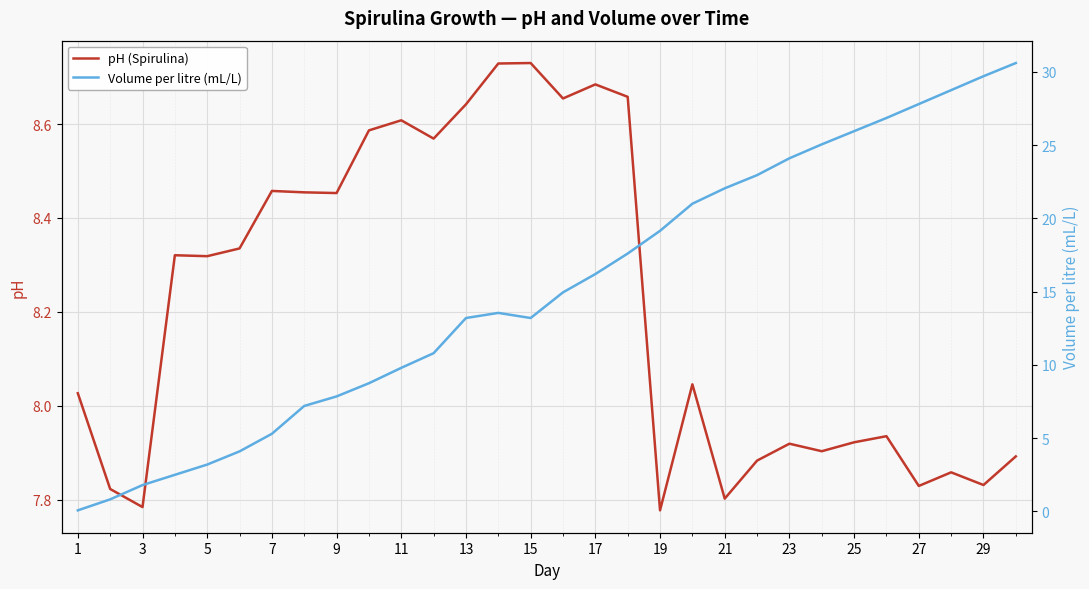

What is the difference between the maximum and minimum values in the Volume per litre (mL/L) series?

30.5